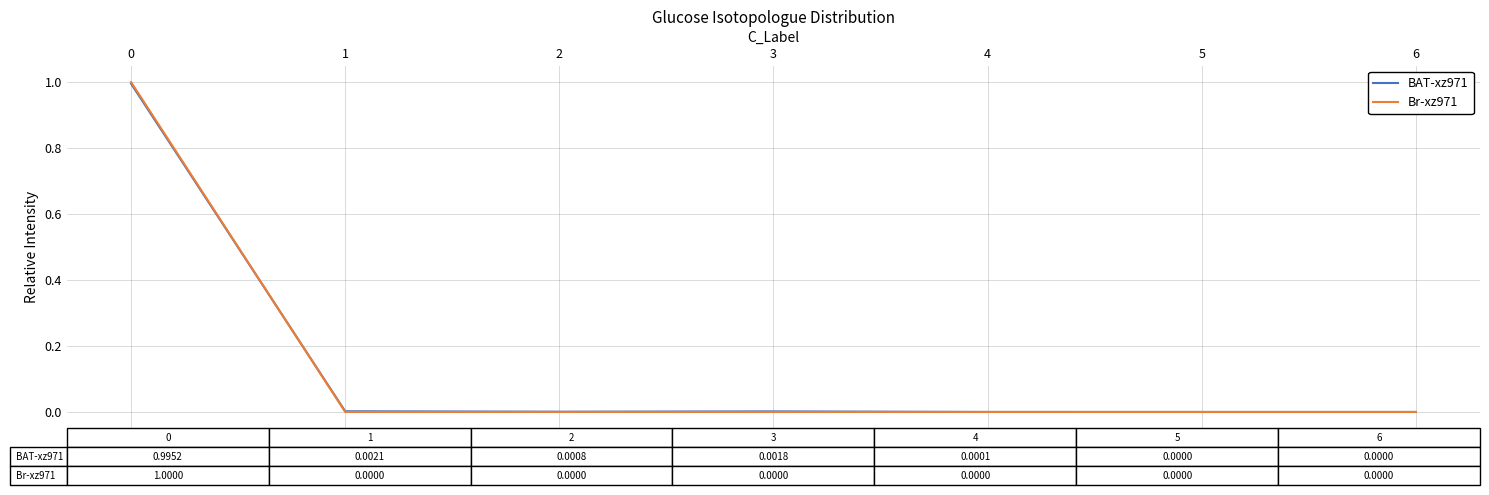

Which series has the largest range (max minus min)?

Br-xz971